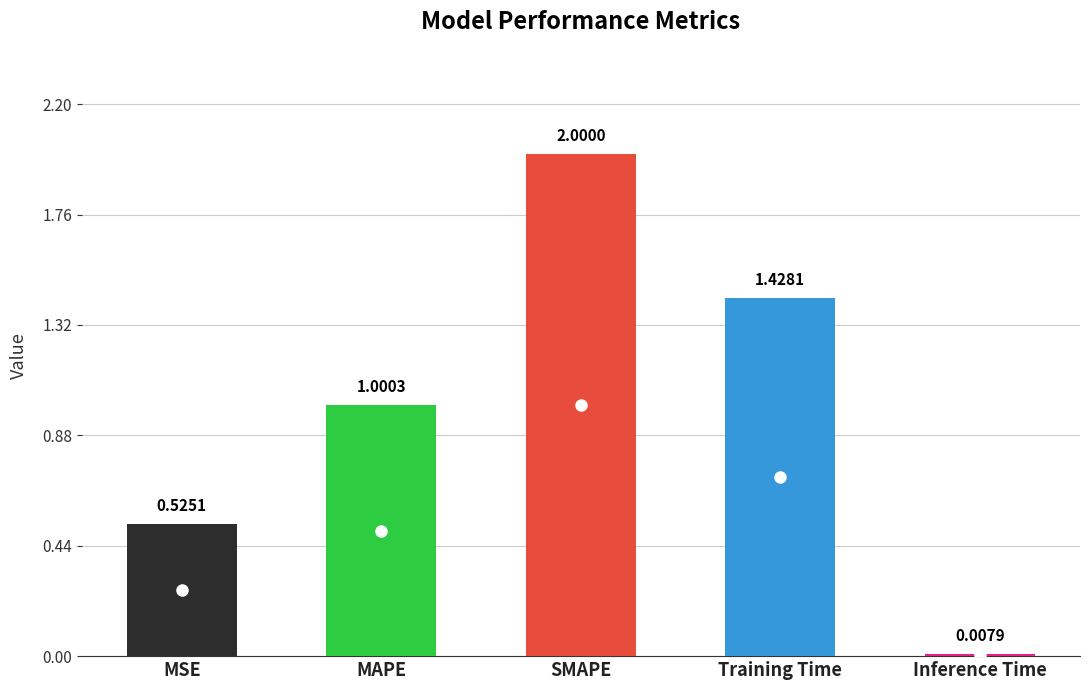

What is the average value?

1.0